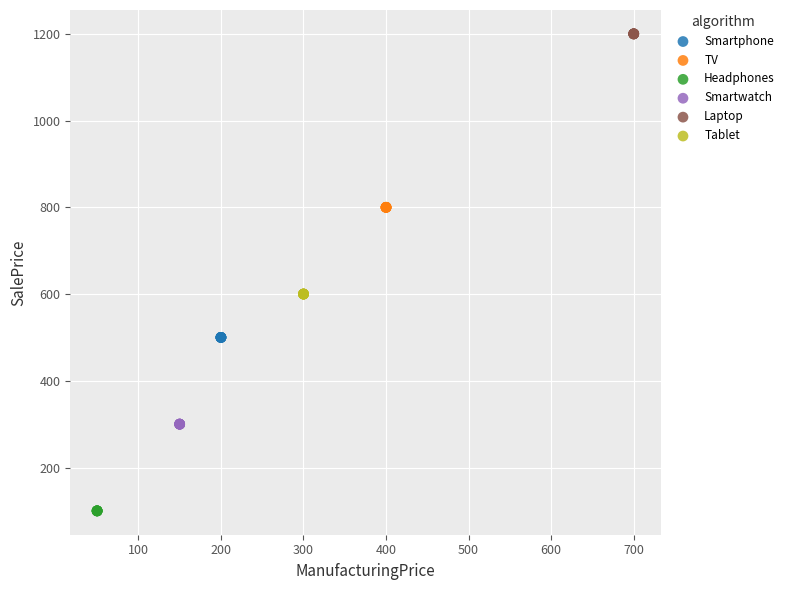

Which series contains the highest Y value?

Laptop